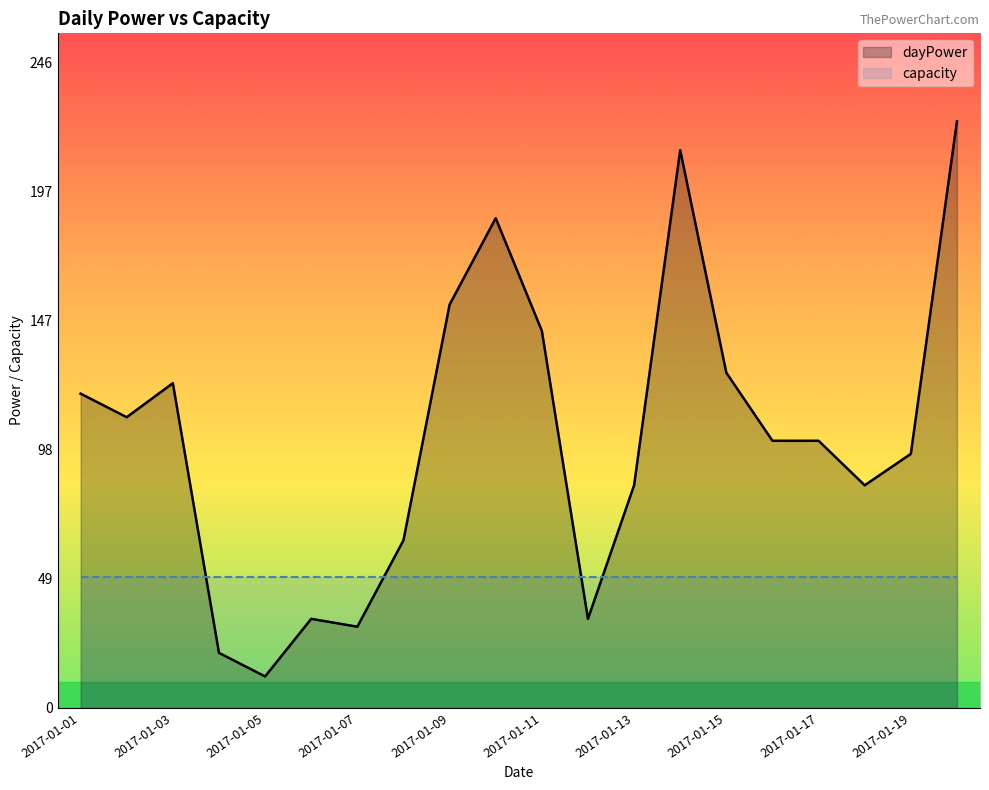

What is the average value?

104